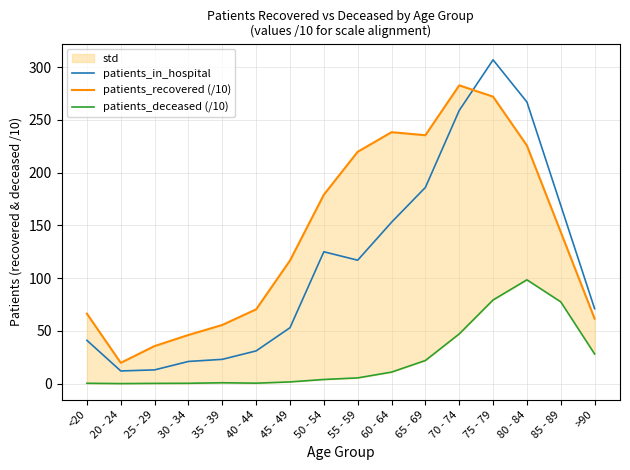

What value does the patients_in_hospital series have at 25 - 29?

13